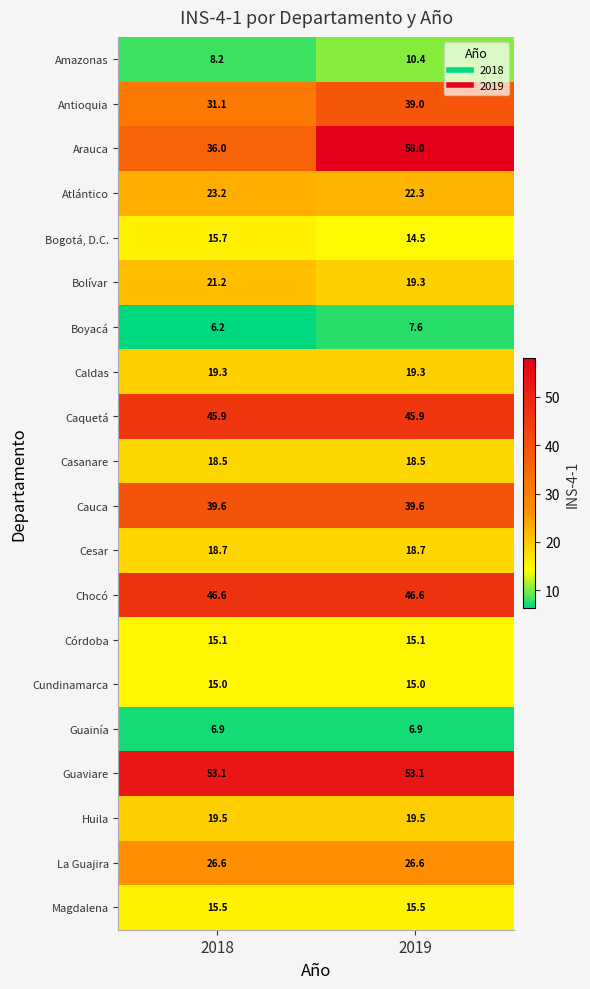

At which category does the chart reach its peak across all series?

2019